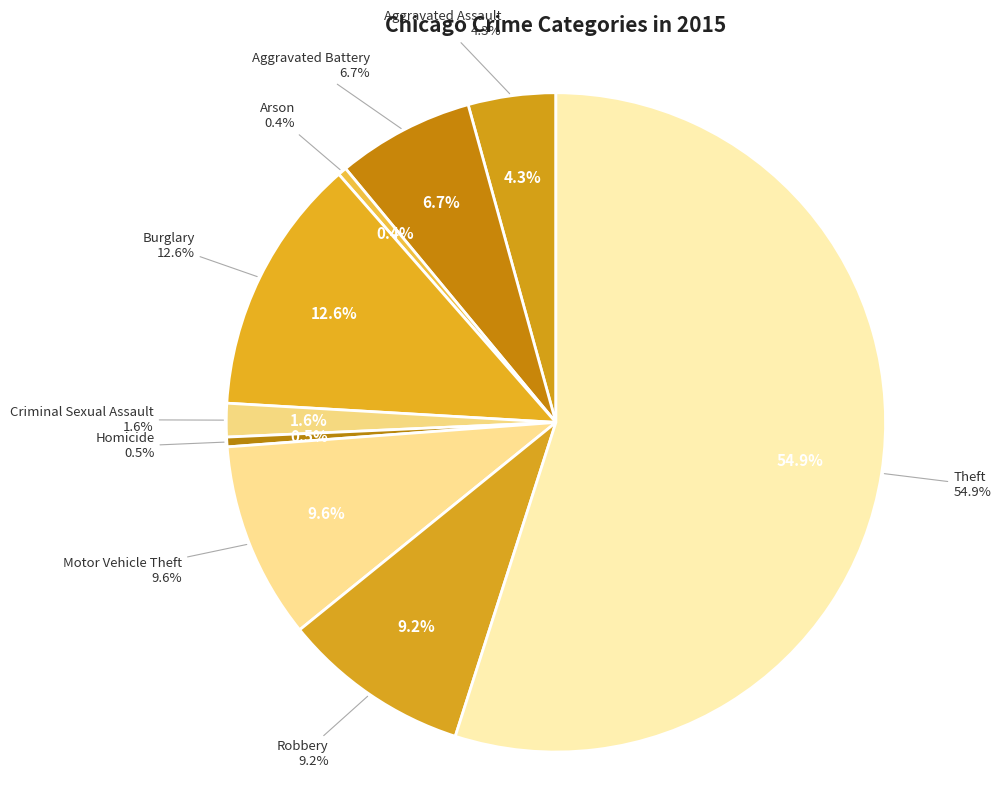

How much of the chart is everything except Motor Vehicle Theft?

90.4%